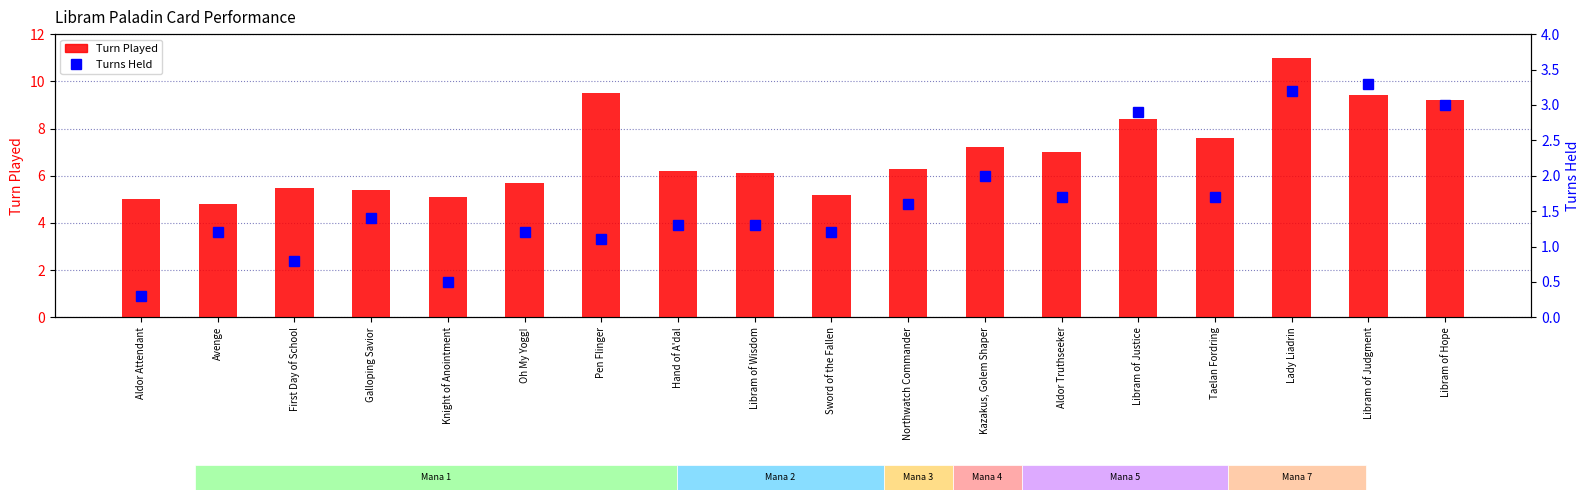

True or false: Turns Held has a value of 0.9 at Taelan Fordring.

False